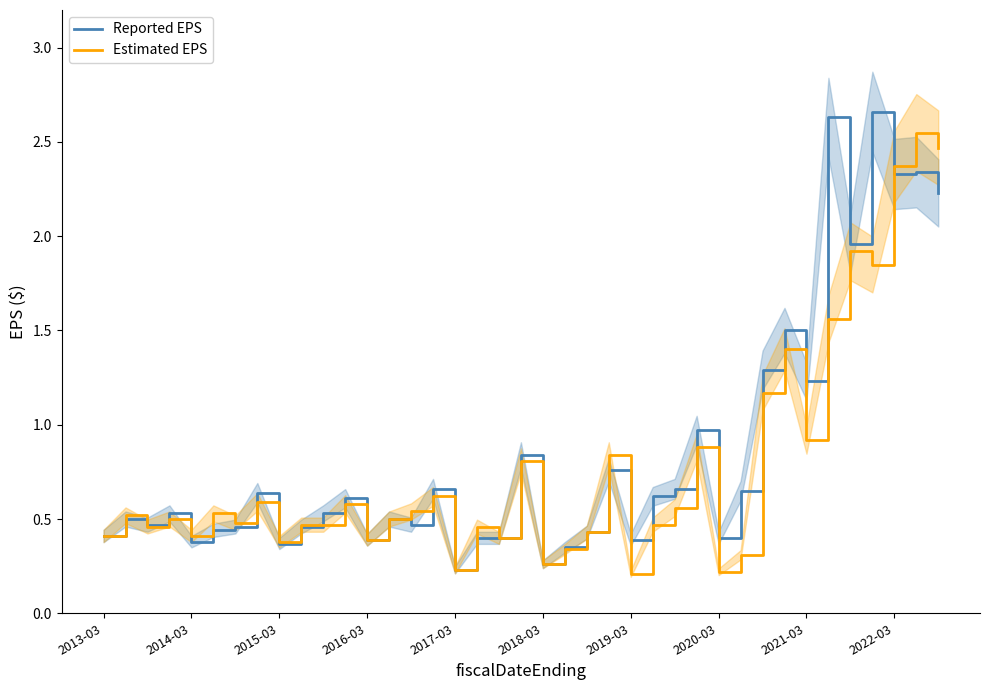

What is the maximum value shown in the chart?

2.7